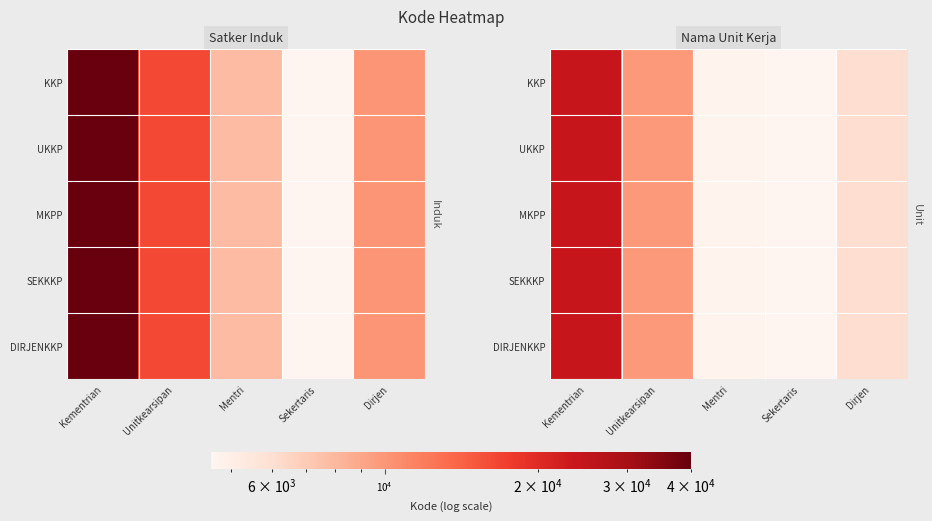

Which category has the lowest value across all series?

Sekertaris